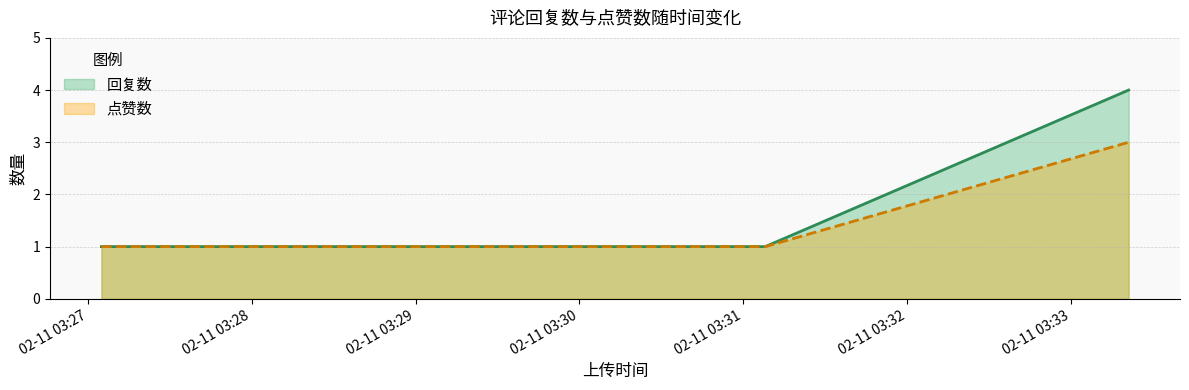

Reading right to left, extract all data points from this chart.

回复数: 1676086025=1	1676086141=1	1676086268=1	1676086401=4
点赞数: 1676086025=1	1676086141=1	1676086268=1	1676086401=3